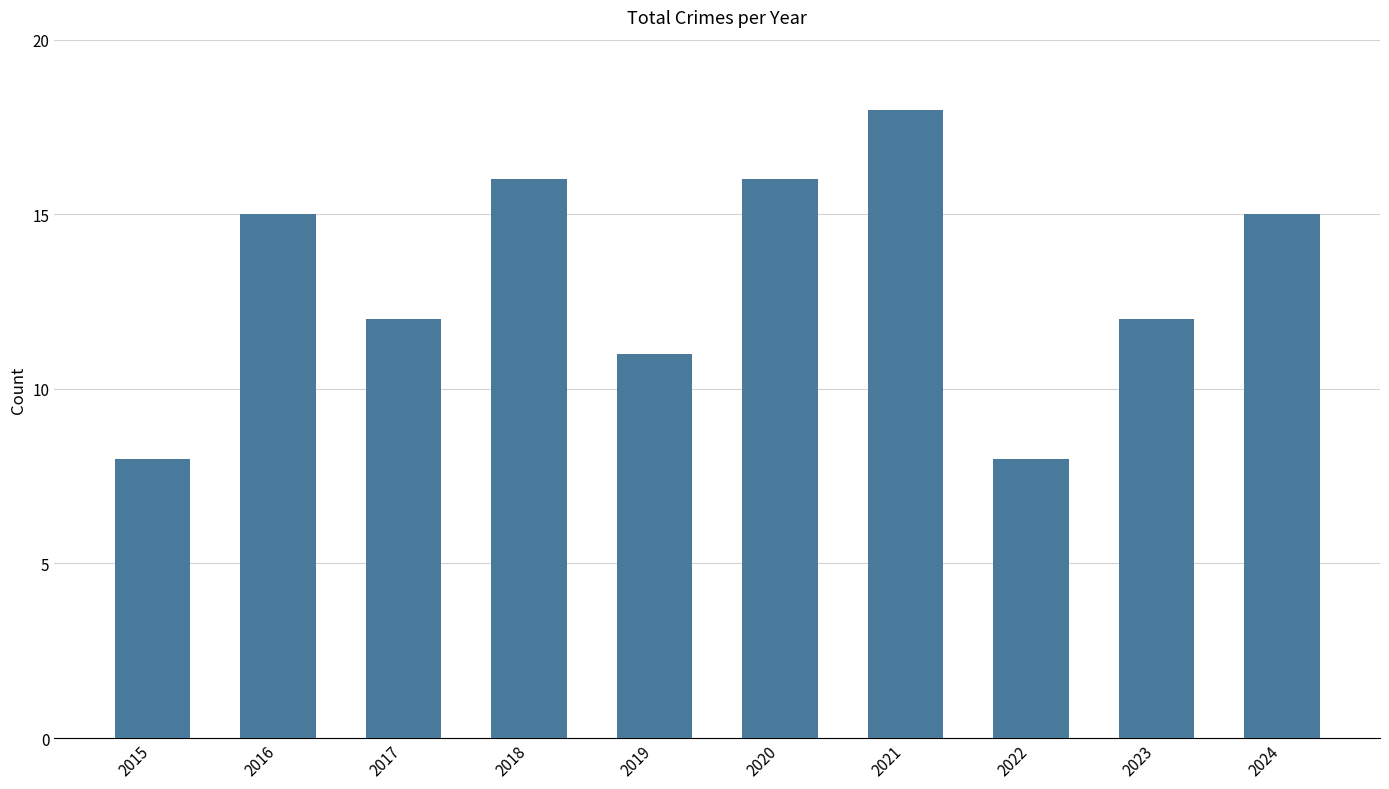

Reading left to right, extract all data points from this chart.

8	15	12	16	11	16	18	8	12	15